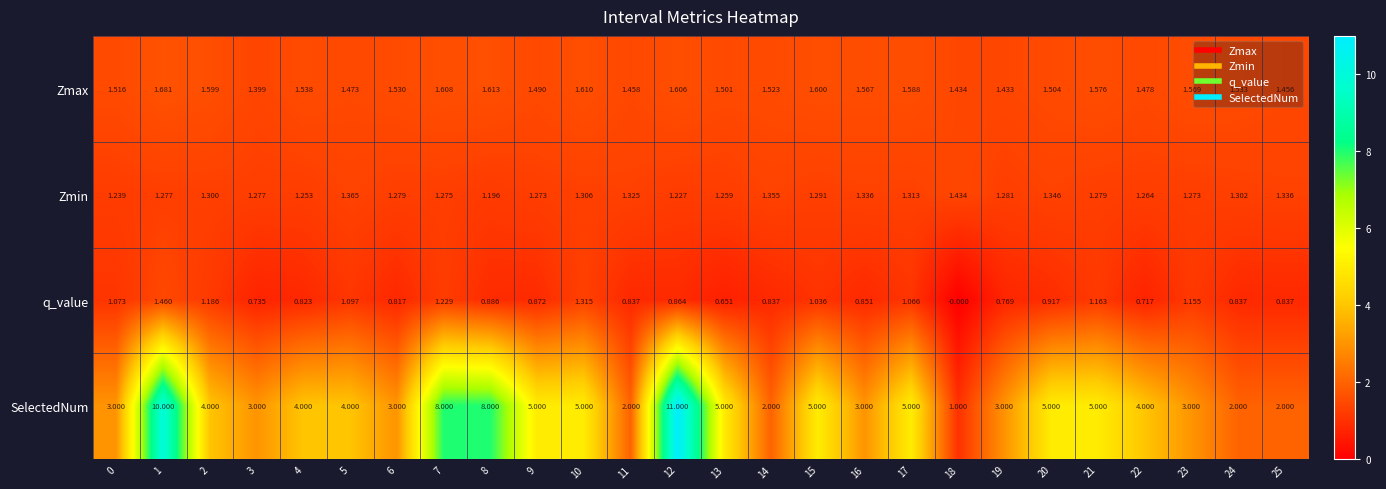

Which series changed the most between 8 and 22?

SelectedNum